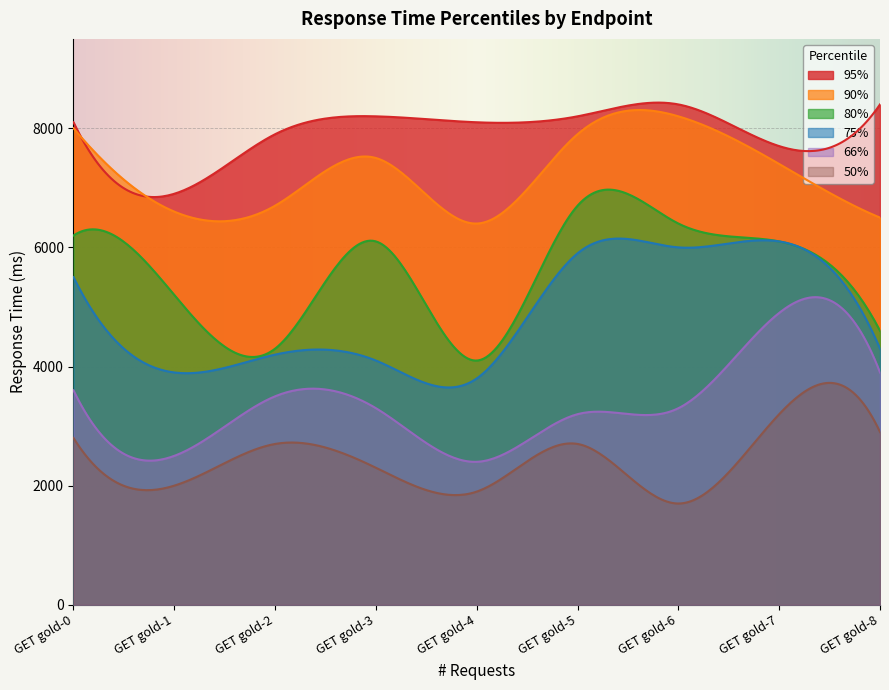

Which series has the largest total across all categories?

95%